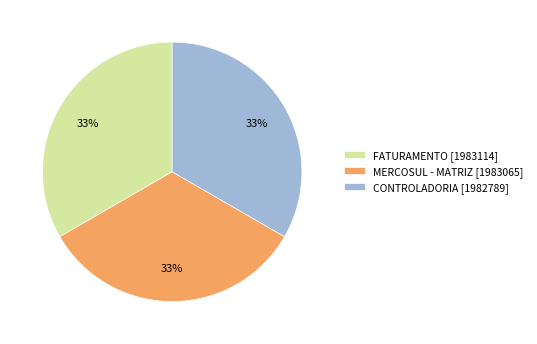

What is the ratio of the value at MERCOSUL - MATRIZ to the value at CONTROLADORIA?

1.0